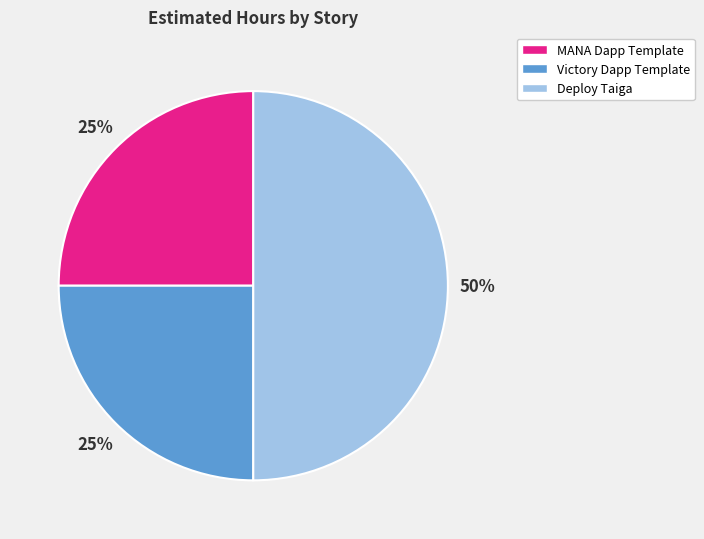

To the nearest percent, what is the difference between the largest and smallest slice percentages?

25%